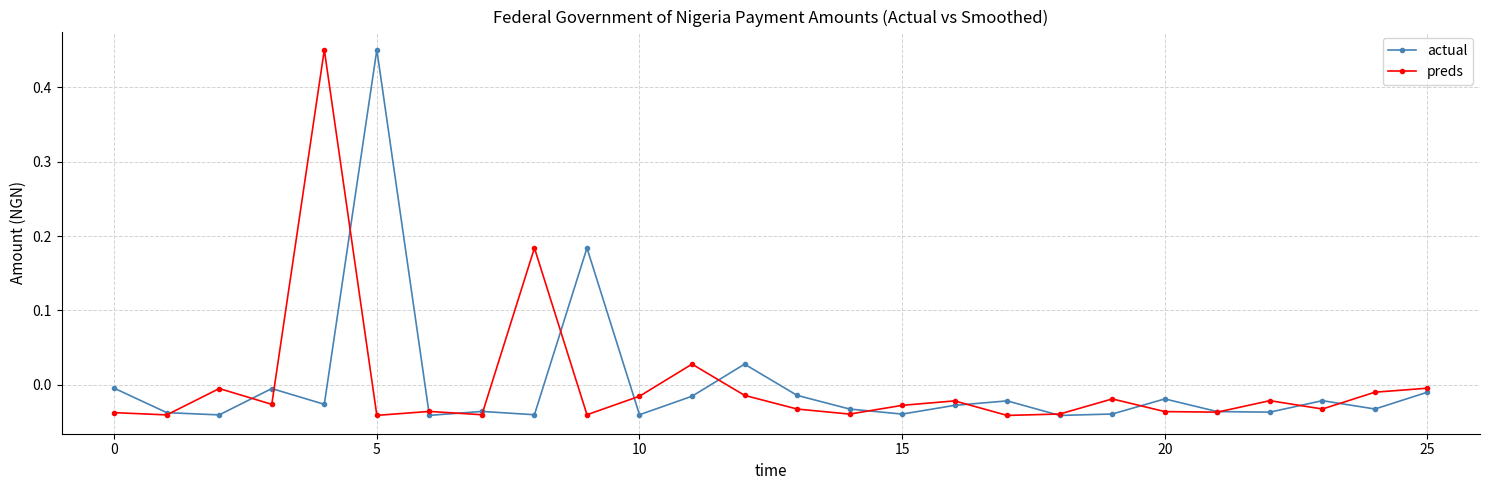

True or false: preds has more than 2 interior local peaks.

True